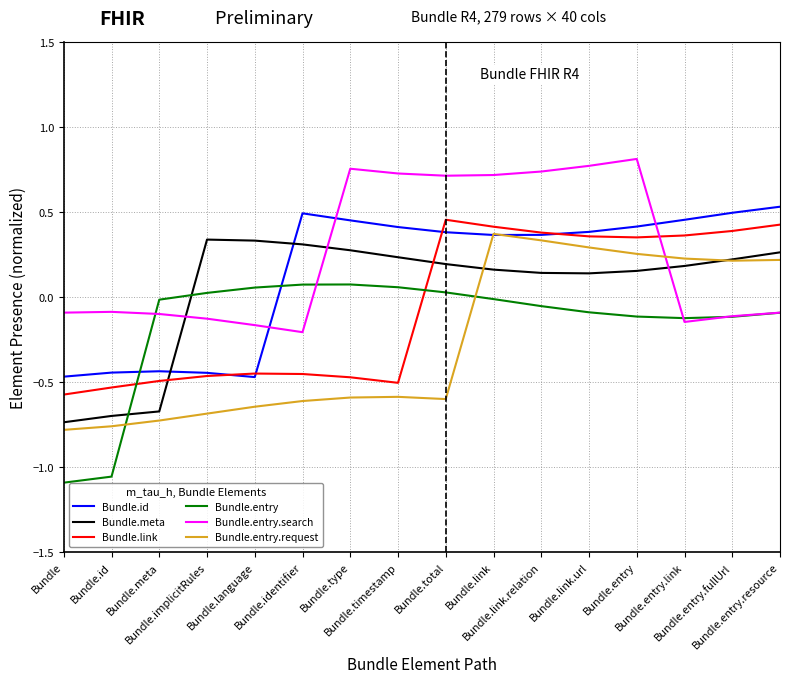

How many values in the Bundle.entry.search series are below 0?

9